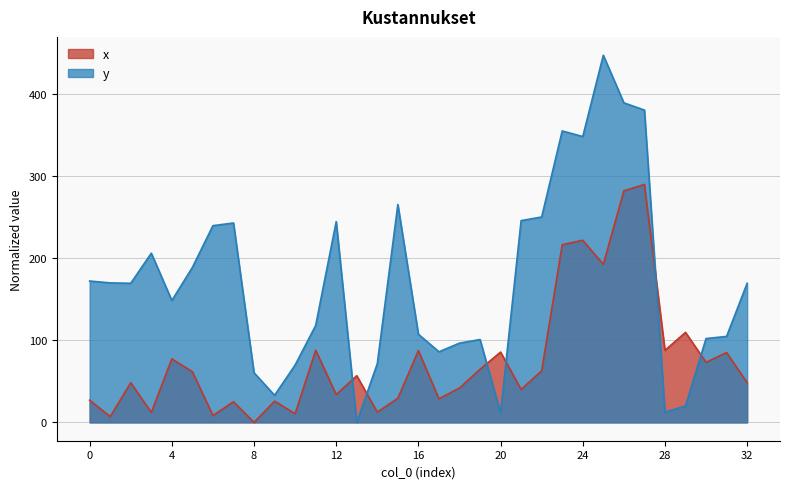

What is the value of the x point at the 32nd from the left?

85.2